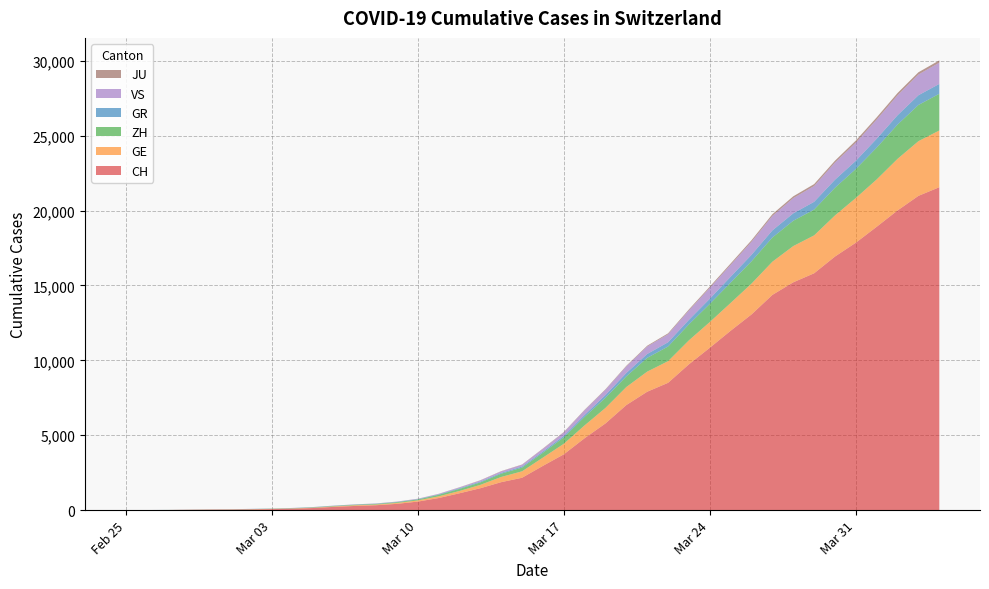

Reading left to right, extract all data points from this chart.

CH: 2020-02-25=0	2020-02-26=4	2020-02-27=8	2020-02-28=20	2020-02-29=30	2020-03-01=36	2020-03-02=50	2020-03-03=69	2020-03-04=97	2020-03-05=142	2020-03-06=219	2020-03-07=280	2020-03-08=327	2020-03-09=419	2020-03-10=569	2020-03-11=806	2020-03-12=1124	2020-03-13=1461	2020-03-14=1866	2020-03-15=2160	2020-03-16=2954	2020-03-17=3722	2020-03-18=4801	2020-03-19=5788	2020-03-20=7014	2020-03-21=7904	2020-03-22=8498	2020-03-23=9735	2020-03-24=10838	2020-03-25=11975	2020-03-26=13064	2020-03-27=14367	2020-03-28=15207	2020-03-29=15809	2020-03-30=16928	2020-03-31=17852	2020-04-01=18915	2020-04-02=20005	2020-04-03=20978	2020-04-04=21554
GE: 2020-02-25=0	2020-02-26=1	2020-02-27=1	2020-02-28=5	2020-02-29=9	2020-03-01=10	2020-03-02=11	2020-03-03=14	2020-03-04=16	2020-03-05=20	2020-03-06=30	2020-03-07=43	2020-03-08=45	2020-03-09=60	2020-03-10=79	2020-03-11=113	2020-03-12=154	2020-03-13=225	2020-03-14=347	2020-03-15=430	2020-03-16=551	2020-03-17=705	2020-03-18=857	2020-03-19=1035	2020-03-20=1204	2020-03-21=1342	2020-03-22=1445	2020-03-23=1600	2020-03-24=1717	2020-03-25=1856	2020-03-26=2057	2020-03-27=2215	2020-03-28=2419	2020-03-29=2530	2020-03-30=2743	2020-03-31=2984	2020-04-01=3160	2020-04-02=3445	2020-04-03=3650	2020-04-04=3788
ZH: 2020-02-25=0	2020-02-26=0	2020-02-27=2	2020-02-28=2	2020-02-29=6	2020-03-01=7	2020-03-02=10	2020-03-03=13	2020-03-04=15	2020-03-05=23	2020-03-06=29	2020-03-07=34	2020-03-08=40	2020-03-09=49	2020-03-10=62	2020-03-11=101	2020-03-12=140	2020-03-13=163	2020-03-14=218	2020-03-15=250	2020-03-16=326	2020-03-17=429	2020-03-18=568	2020-03-19=679	2020-03-20=711	2020-03-21=919	2020-03-22=978	2020-03-23=1067	2020-03-24=1213	2020-03-25=1357	2020-03-26=1489	2020-03-27=1616	2020-03-28=1690	2020-03-29=1722	2020-03-30=1848	2020-03-31=1936	2020-04-01=2125	2020-04-02=2289	2020-04-03=2417	2020-04-04=2450
GR: 2020-02-25=0	2020-02-26=2	2020-02-27=2	2020-02-28=6	2020-02-29=6	2020-03-01=6	2020-03-02=9	2020-03-03=9	2020-03-04=12	2020-03-05=14	2020-03-06=16	2020-03-07=17	2020-03-08=18	2020-03-09=18	2020-03-10=22	2020-03-11=31	2020-03-12=43	2020-03-13=53	2020-03-14=56	2020-03-15=71	2020-03-16=84	2020-03-17=101	2020-03-18=128	2020-03-19=182	2020-03-20=226	2020-03-21=258	2020-03-22=284	2020-03-23=300	2020-03-24=343	2020-03-25=393	2020-03-26=433	2020-03-27=474	2020-03-28=495	2020-03-29=519	2020-03-30=535	2020-03-31=547	2020-04-01=592	2020-04-02=622	2020-04-03=649	2020-04-04=657
VS: 2020-02-25=0	2020-02-26=0	2020-02-27=0	2020-02-28=1	2020-02-29=1	2020-03-01=2	2020-03-02=3	2020-03-03=3	2020-03-04=4	2020-03-05=5	2020-03-06=6	2020-03-07=7	2020-03-08=12	2020-03-09=17	2020-03-10=22	2020-03-11=30	2020-03-12=53	2020-03-13=76	2020-03-14=98	2020-03-15=115	2020-03-16=172	2020-03-17=225	2020-03-18=312	2020-03-19=349	2020-03-20=436	2020-03-21=498	2020-03-22=535	2020-03-23=628	2020-03-24=728	2020-03-25=793	2020-03-26=874	2020-03-27=968	2020-03-28=1017	2020-03-29=1055	2020-03-30=1144	2020-03-31=1211	2020-04-01=1282	2020-04-02=1334	2020-04-03=1385	2020-04-04=1418
JU: 2020-02-25=0	2020-02-26=0	2020-02-27=1	2020-02-28=1	2020-02-29=1	2020-03-01=1	2020-03-02=1	2020-03-03=2	2020-03-04=2	2020-03-05=4	2020-03-06=4	2020-03-07=5	2020-03-08=5	2020-03-09=7	2020-03-10=7	2020-03-11=7	2020-03-12=12	2020-03-13=17	2020-03-14=18	2020-03-15=19	2020-03-16=25	2020-03-17=29	2020-03-18=32	2020-03-19=36	2020-03-20=44	2020-03-21=54	2020-03-22=61	2020-03-23=69	2020-03-24=82	2020-03-25=92	2020-03-26=100	2020-03-27=114	2020-03-28=119	2020-03-29=127	2020-03-30=128	2020-03-31=140	2020-04-01=145	2020-04-02=149	2020-04-03=149	2020-04-04=154